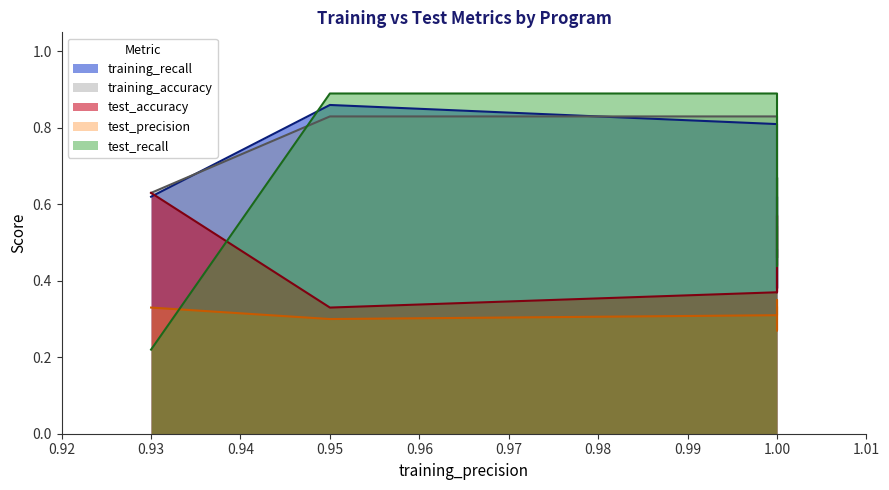

True or false: training_accuracy and test_recall intersect in this chart.

True